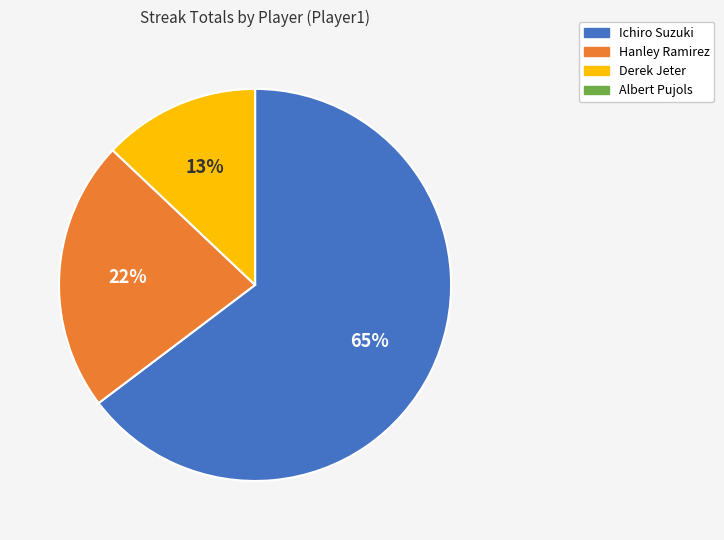

The Ichiro Suzuki slice represents 65% of the pie. True or false?

True